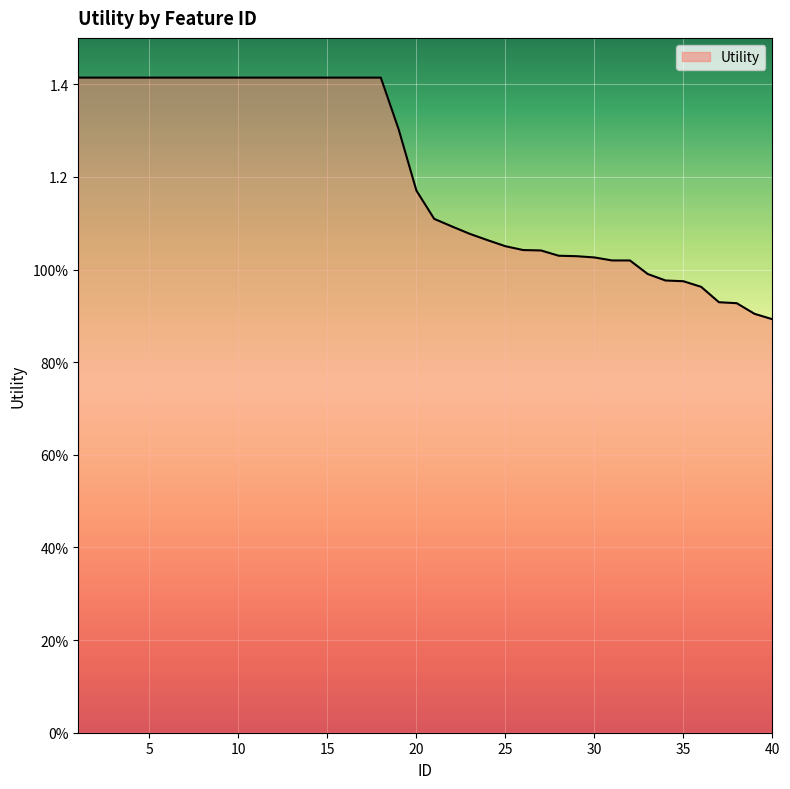

Does the chart display data point markers on the line(s)?

No